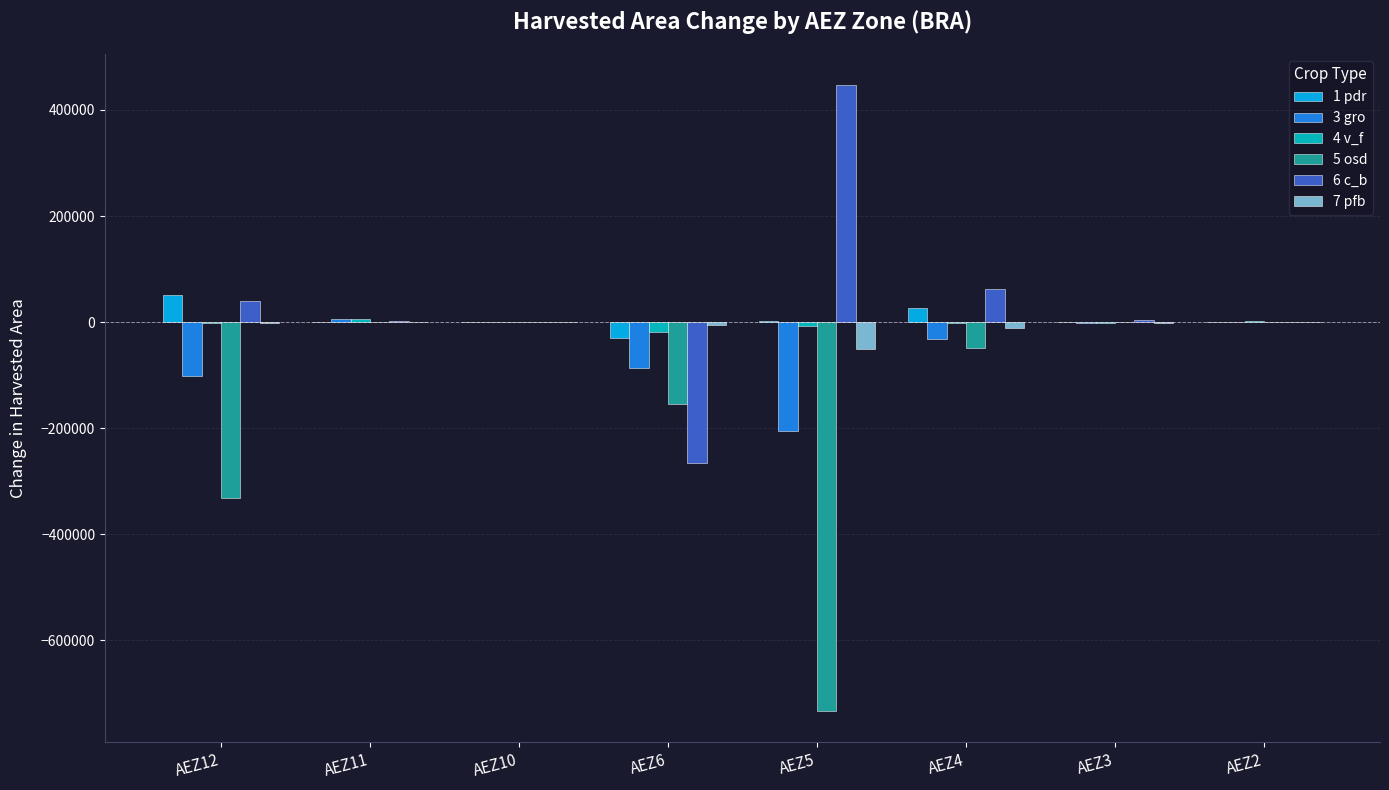

What is the sum of the 6 c_b values at AEZ11 and AEZ4?

65286.0